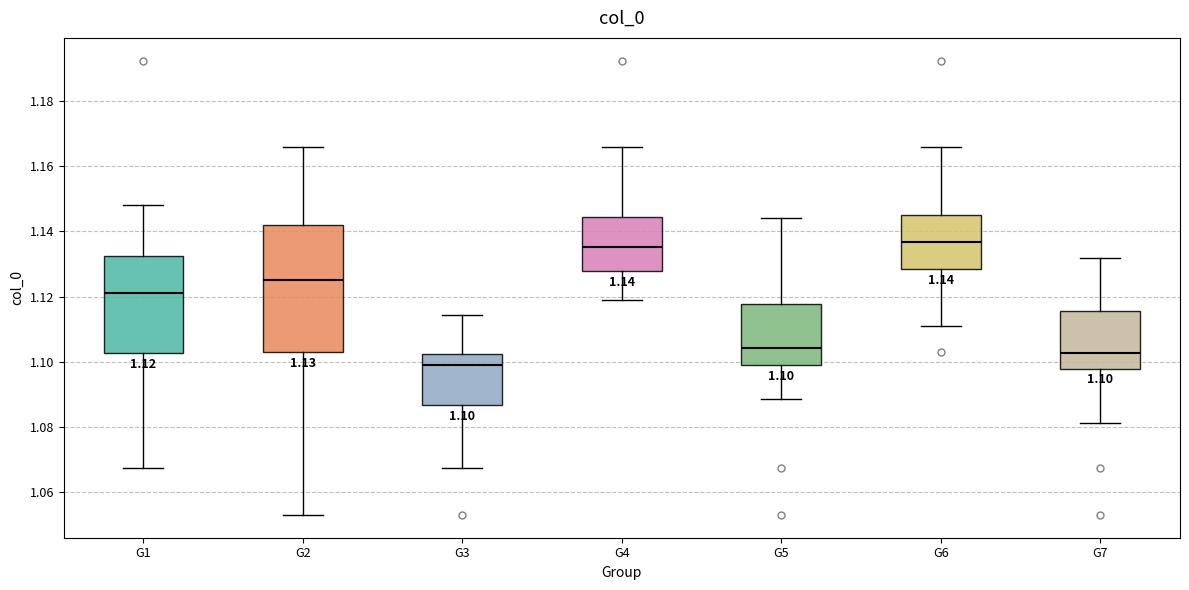

Comparing the boxes themselves (not the whiskers), which one is the tallest?

G2